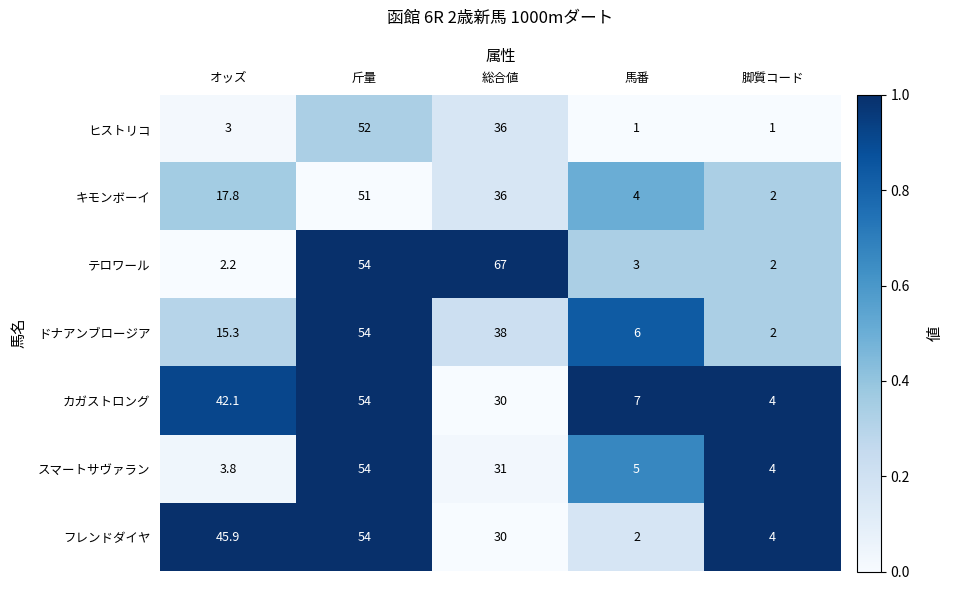

Count the number of categories in the chart.

5